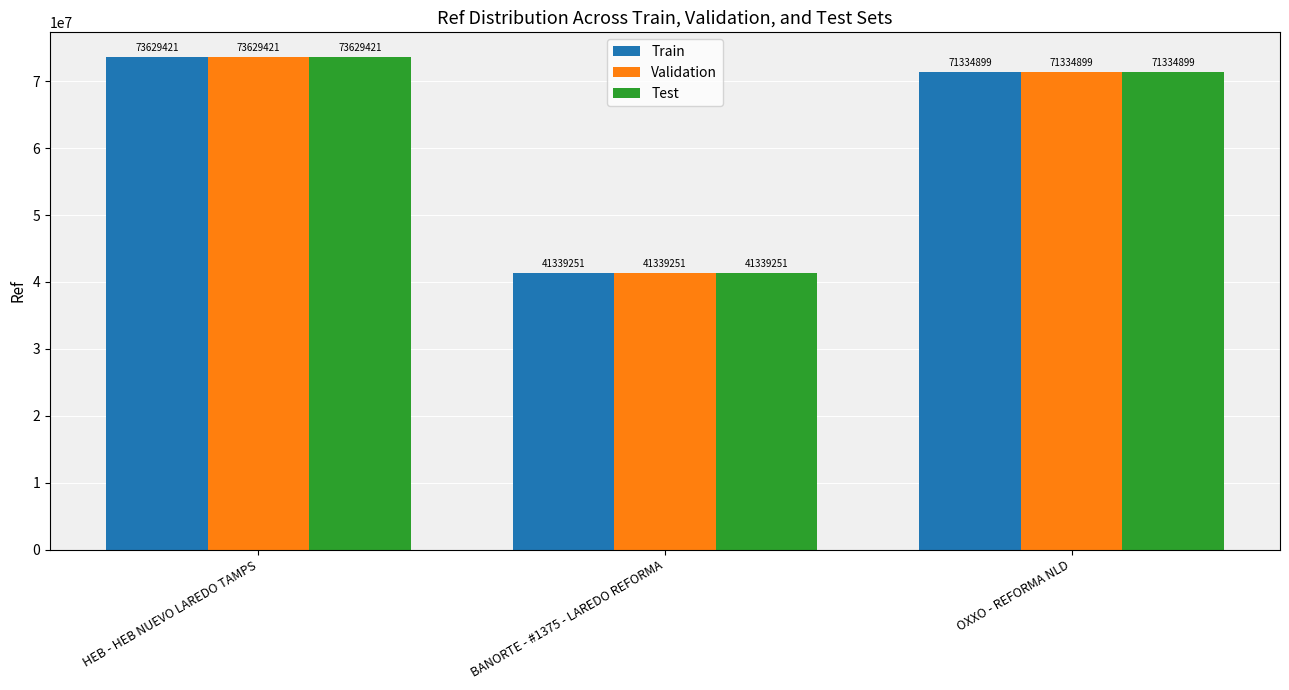

What is the sum of all Validation values?

186303571